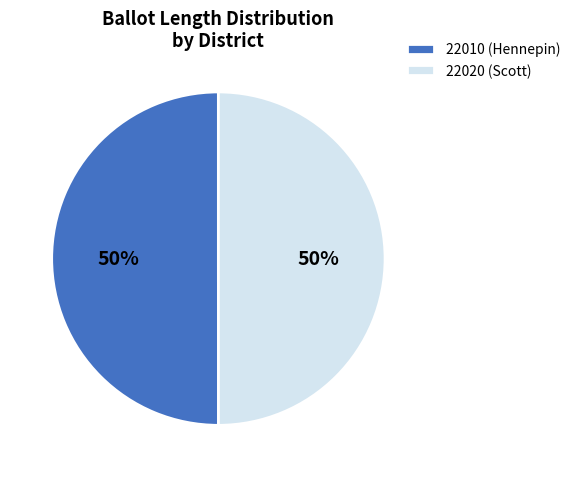

To the nearest percent, what is the combined percentage of 22010 (Hennepin) and 22020 (Scott)?

100%